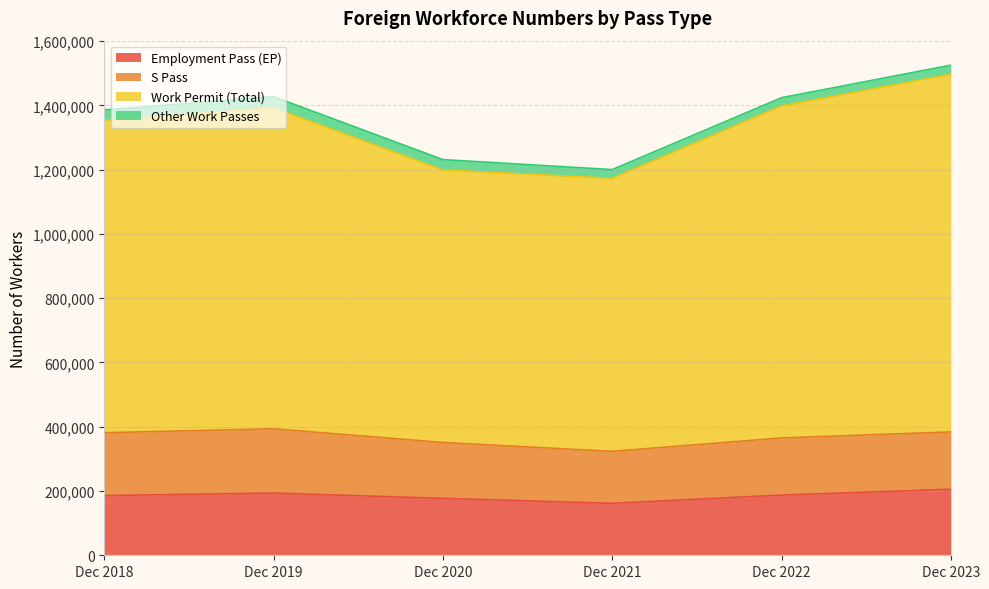

What is the total value across all series at Dec 2019?

1427400